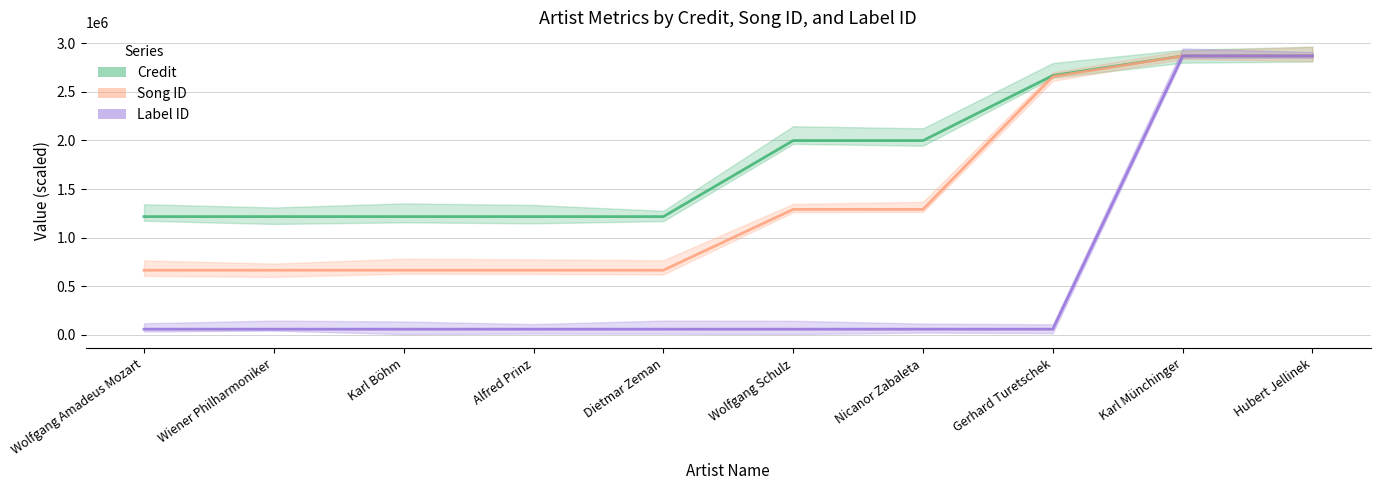

What is the spread (max minus min) of values at Karl Böhm?

1157430.6